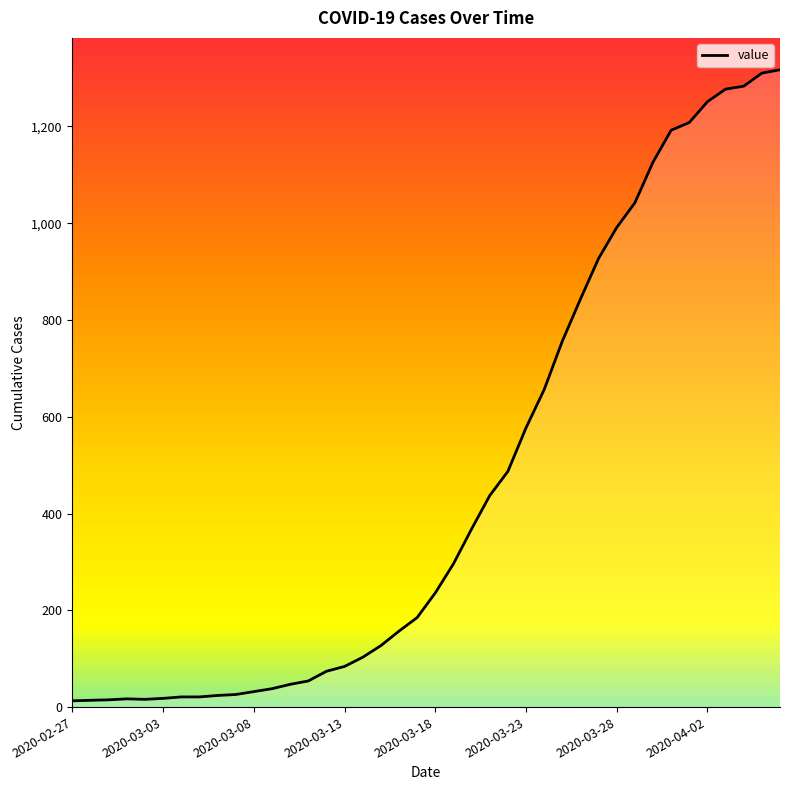

What is the smallest value displayed?

13